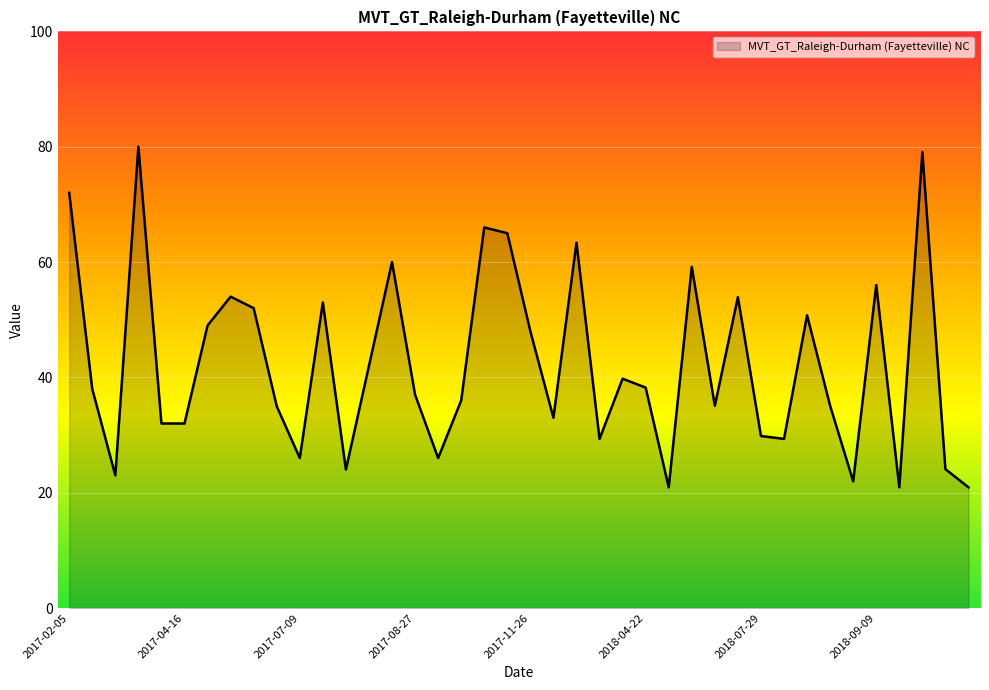

How many interior local peaks (higher than both neighbors) does the data have?

12